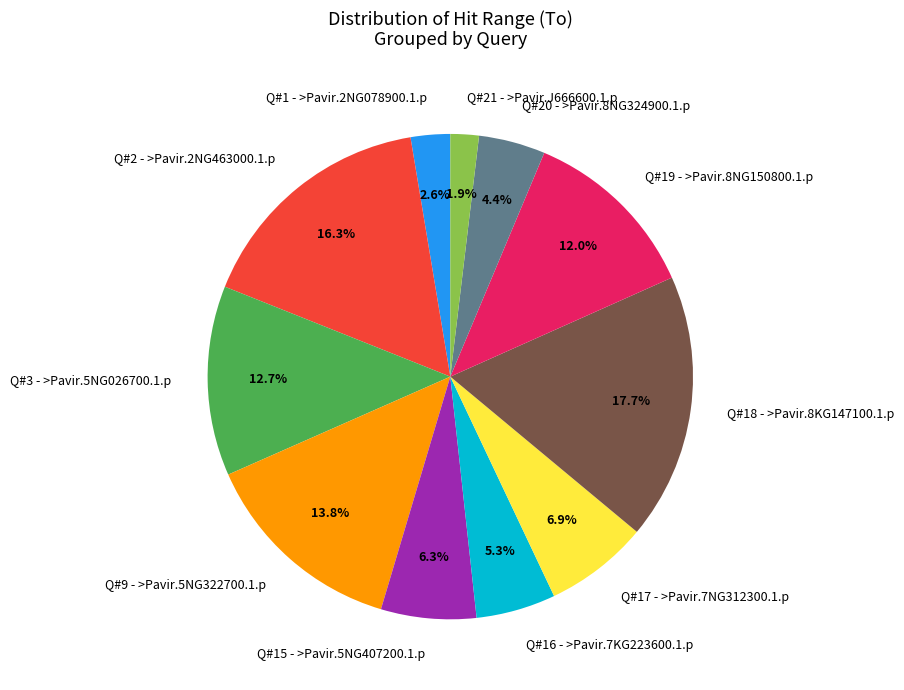

What is the total percentage of Q#21 - >Pavir.J666600.1.p and Q#15 - >Pavir.5NG407200.1.p?

8.2%